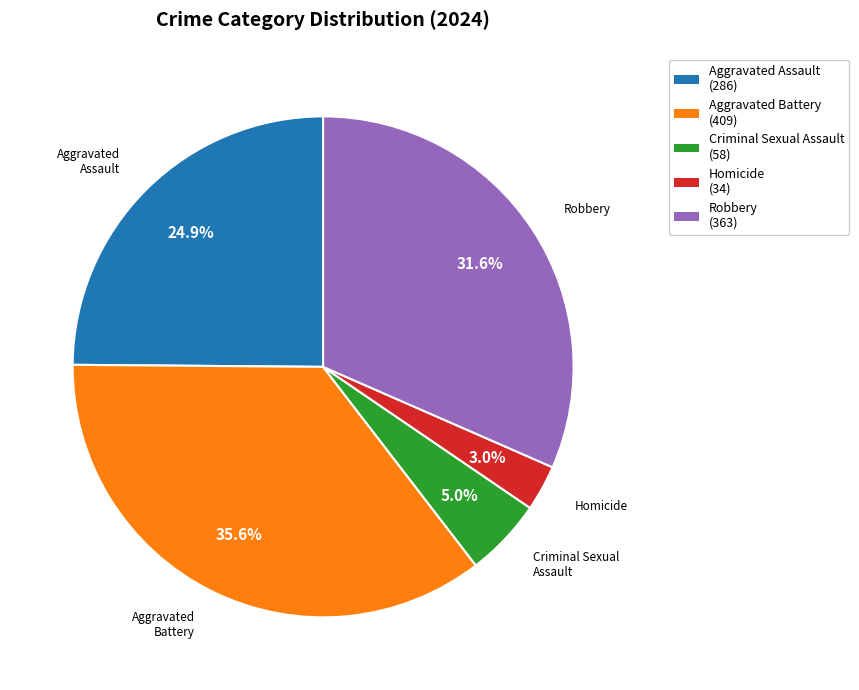

Is it true that Homicide is 3% of the pie?

True